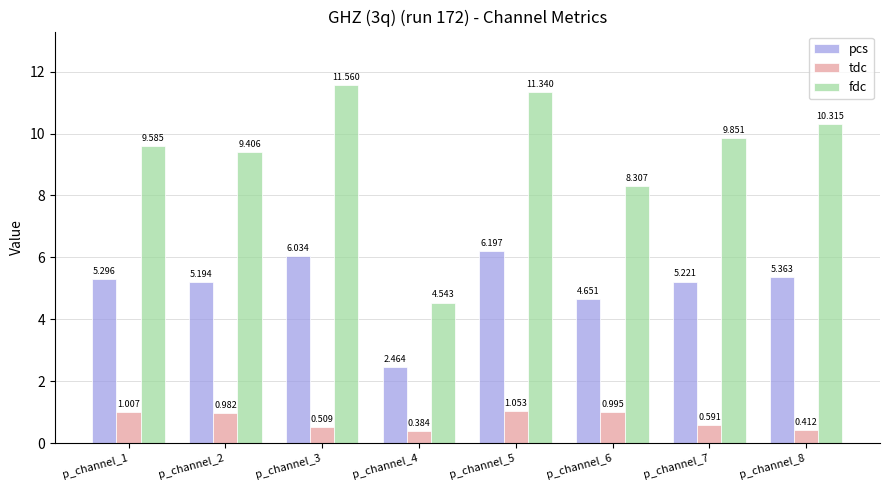

What is the maximum value for fdc?

11.6